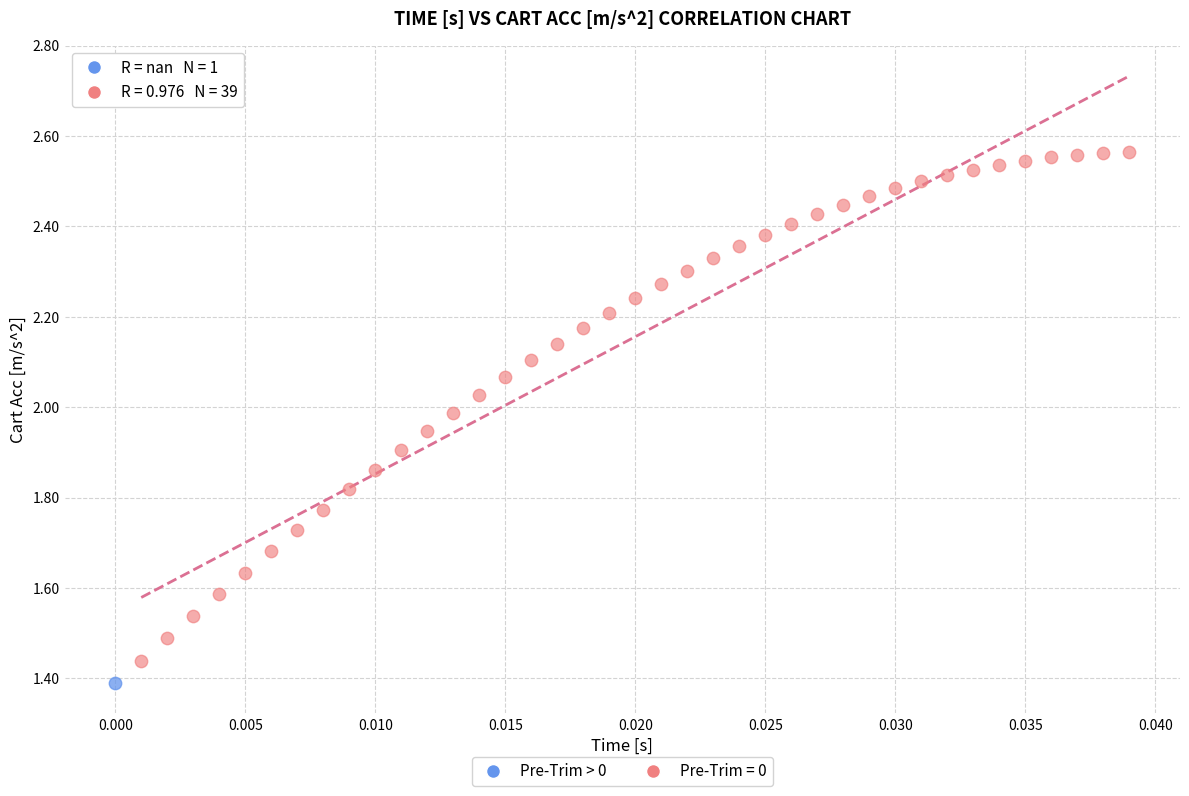

Which series contains the lowest Y value?

Pre-Trim > 0